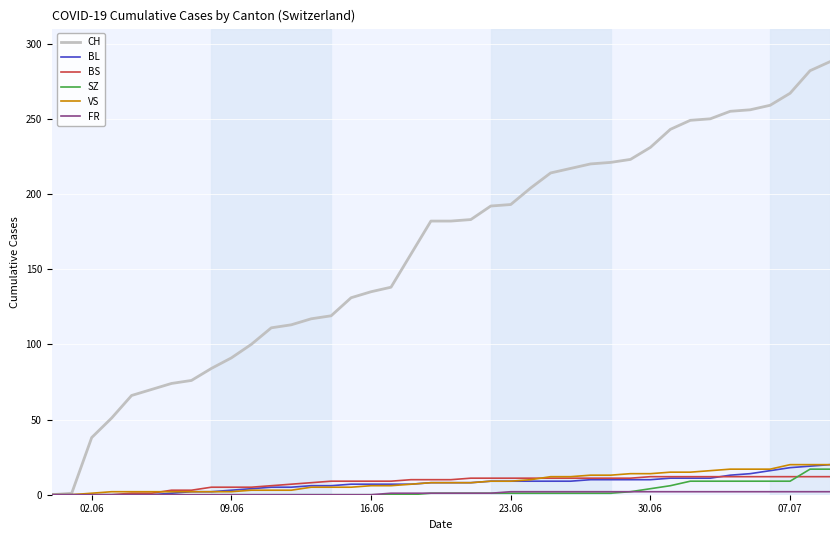

What is the greatest value displayed?

288